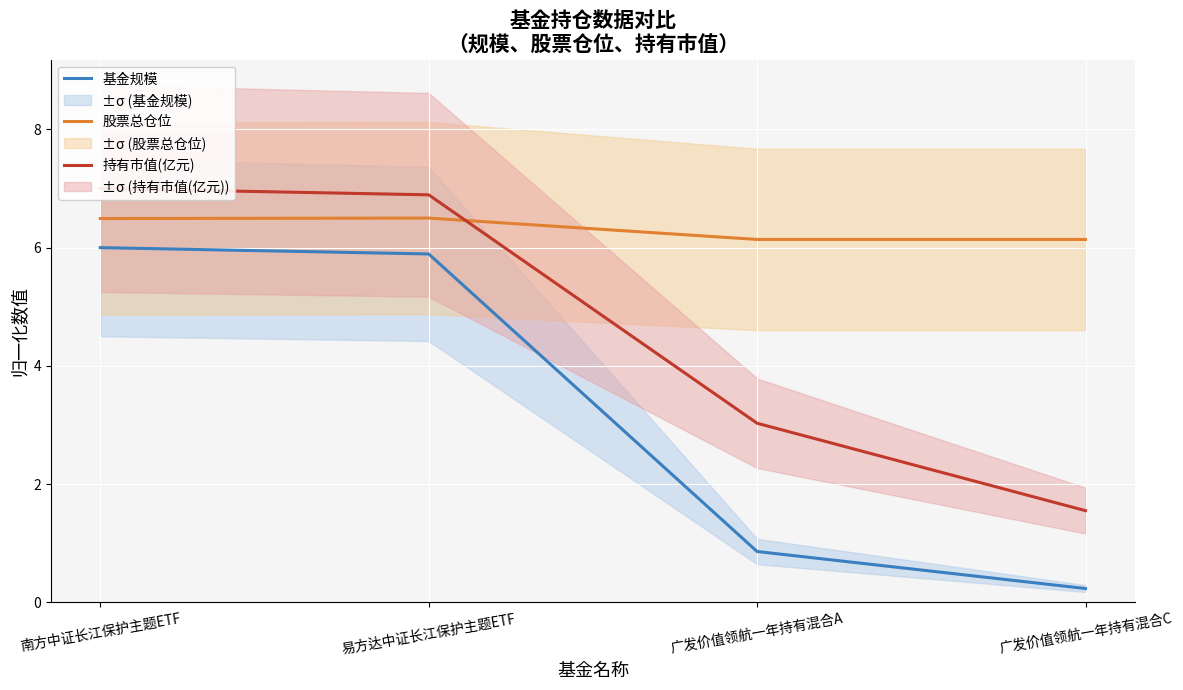

Which series ends up on top after the final intersection of 股票总仓位 and 持有市值(亿元)?

股票总仓位